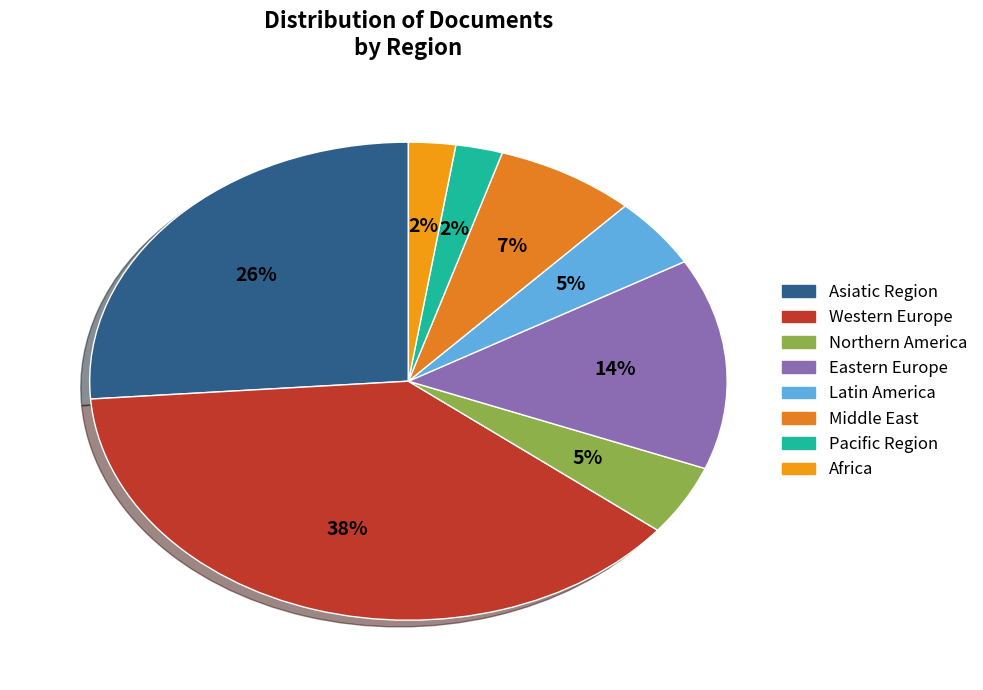

To the nearest percent, what portion does Latin America represent?

5%